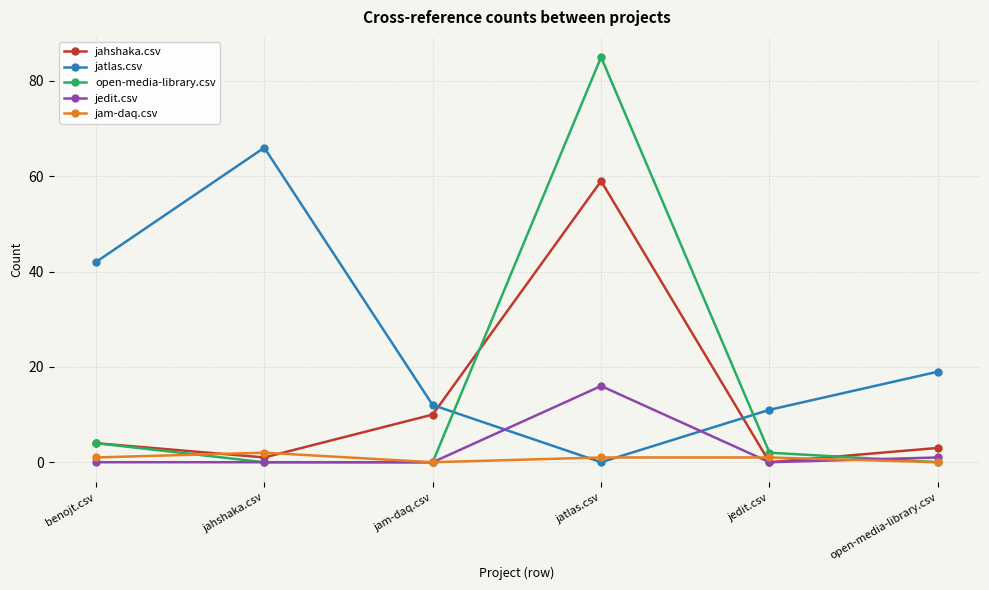

Which series has the widest spread of values?

open-media-library.csv